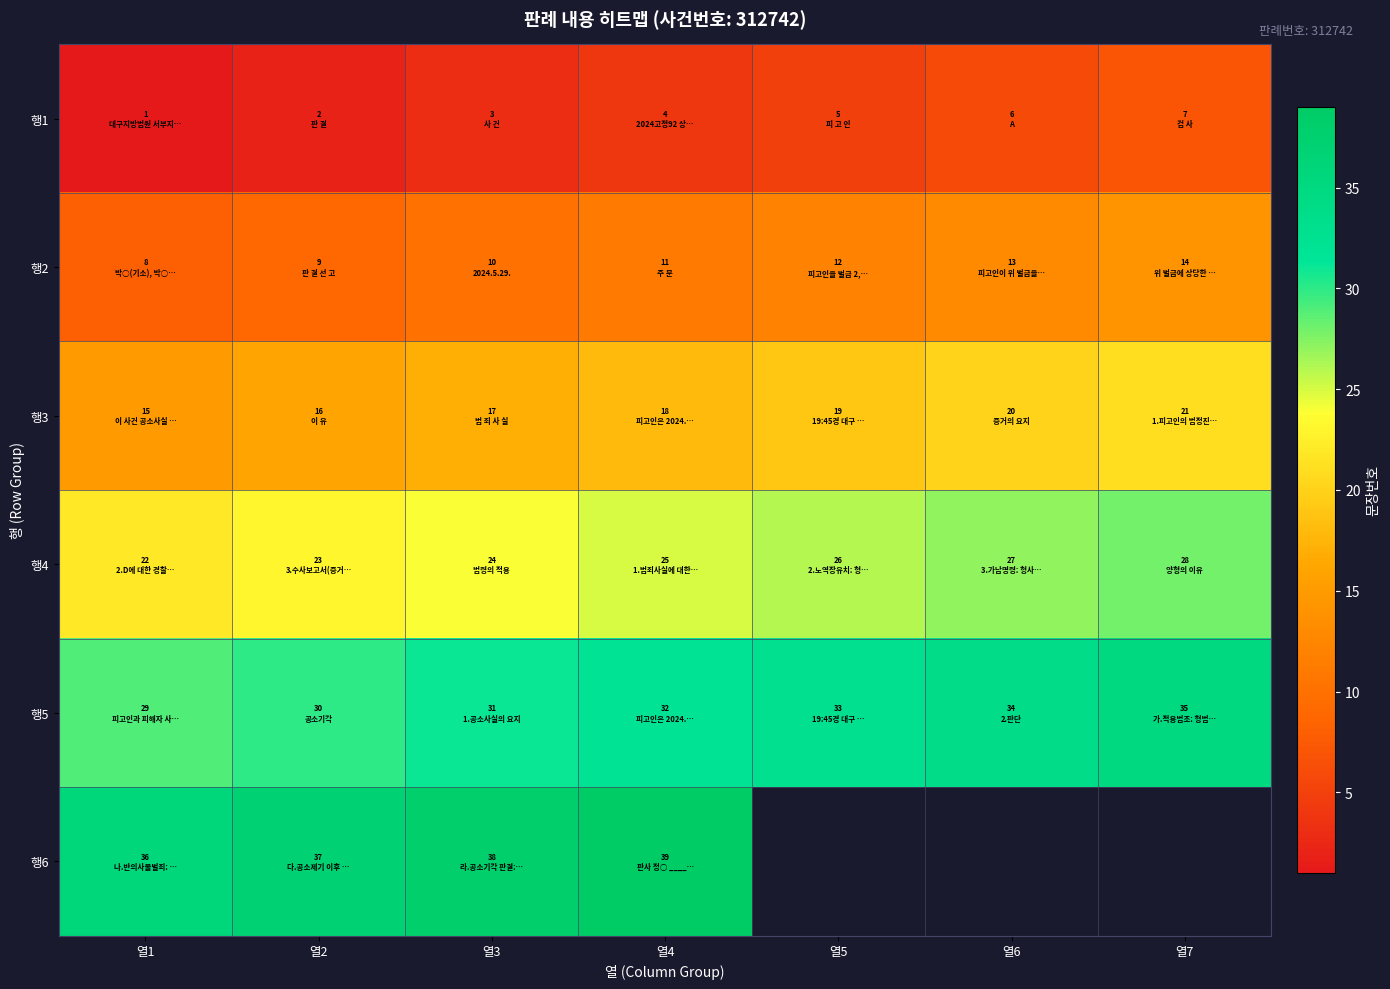

At which label does 행1 first exceed 4?

열5